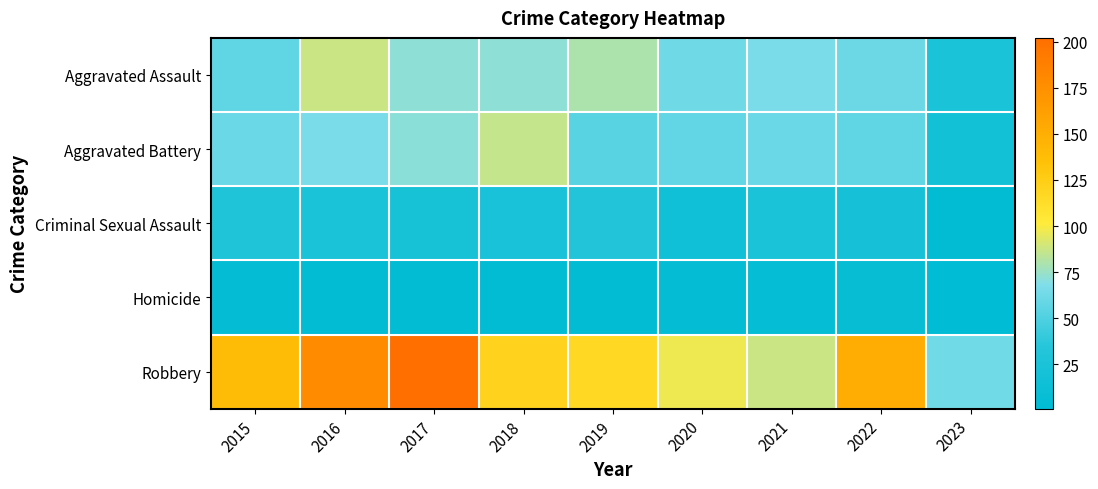

Which series has the largest total across all categories?

Robbery